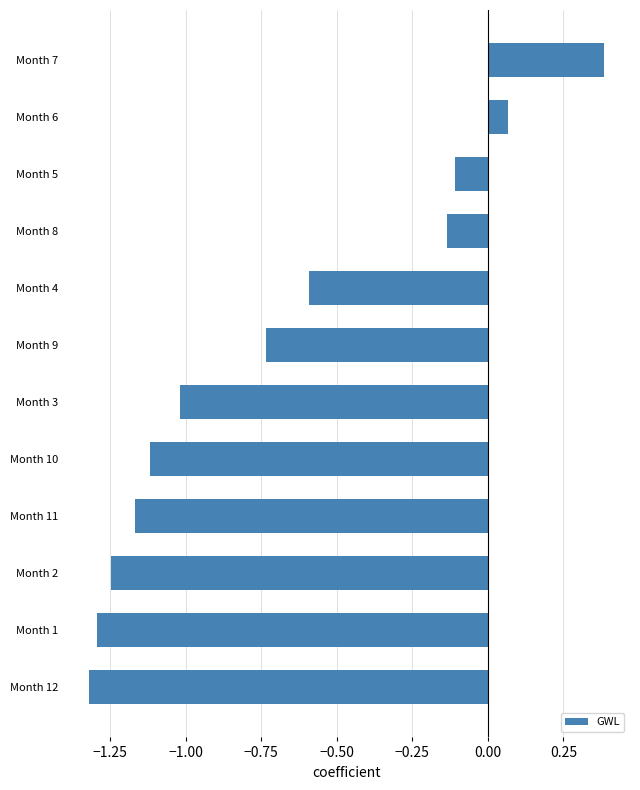

Rank the categories by value from highest to lowest.

Month 7, Month 6, Month 5, Month 8, Month 4, Month 9, Month 3, Month 10, Month 11, Month 2, Month 1, Month 12